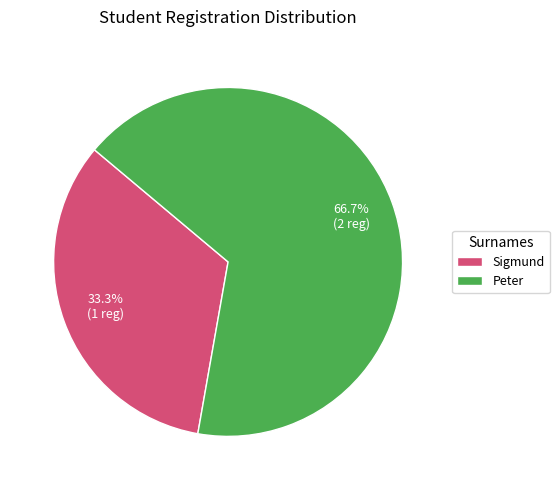

Is it true that Sigmund is 19% of the pie?

False